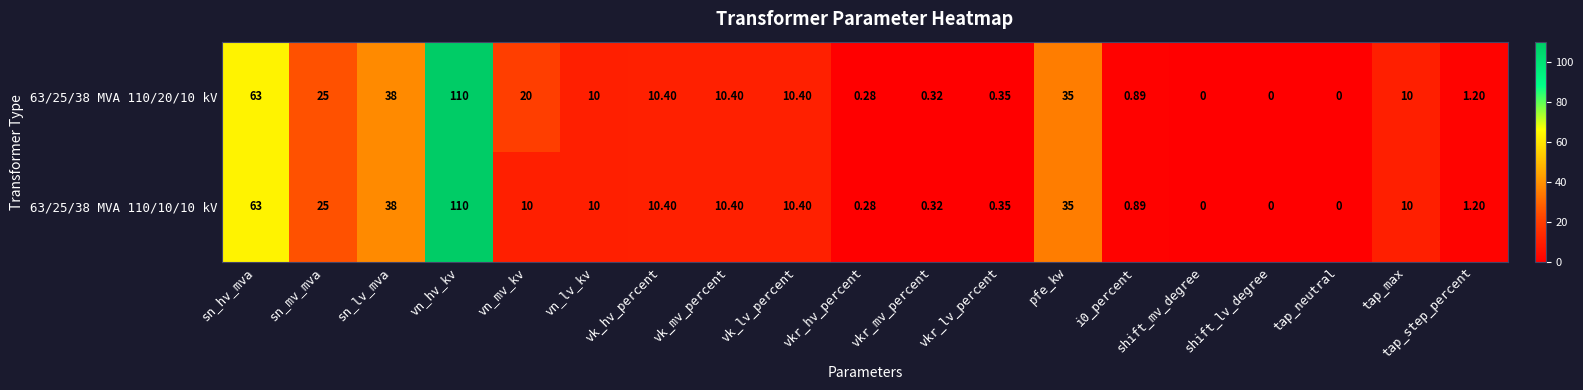

At which label does 63/25/38 MVA 110/20/10 kV reach its peak?

vn_hv_kv